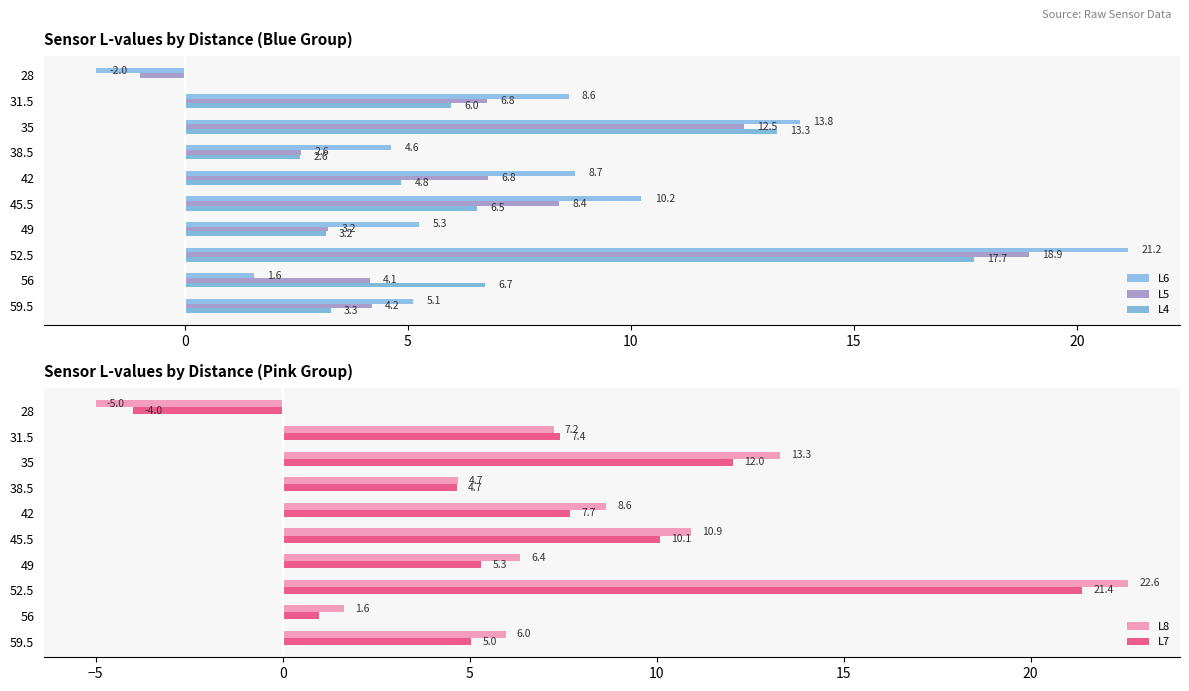

What are all the series names shown in the legend?

L6, L5, L4, L8, L7